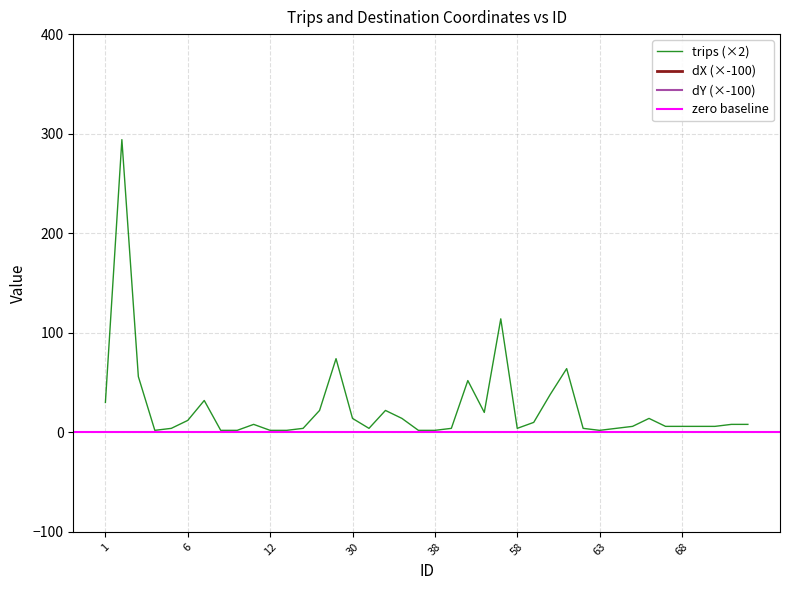

Is it true that trips (×2) equals 2 at 63?

True